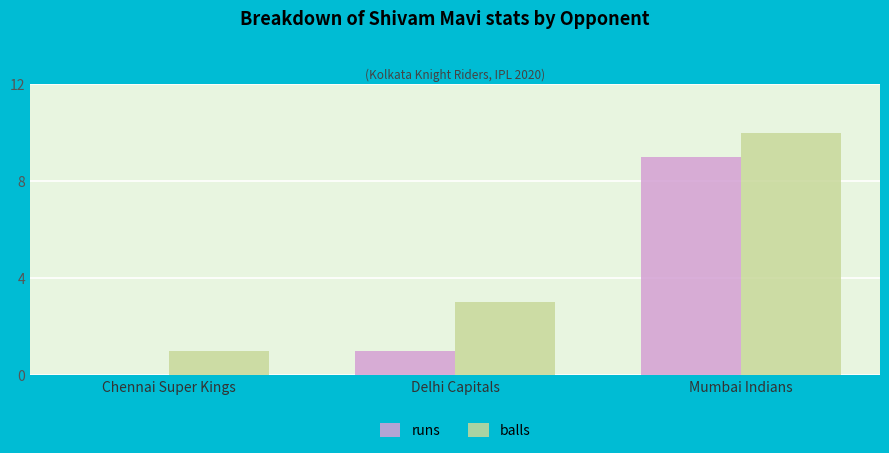

Between Chennai Super Kings and Delhi Capitals, which series saw the biggest shift?

balls